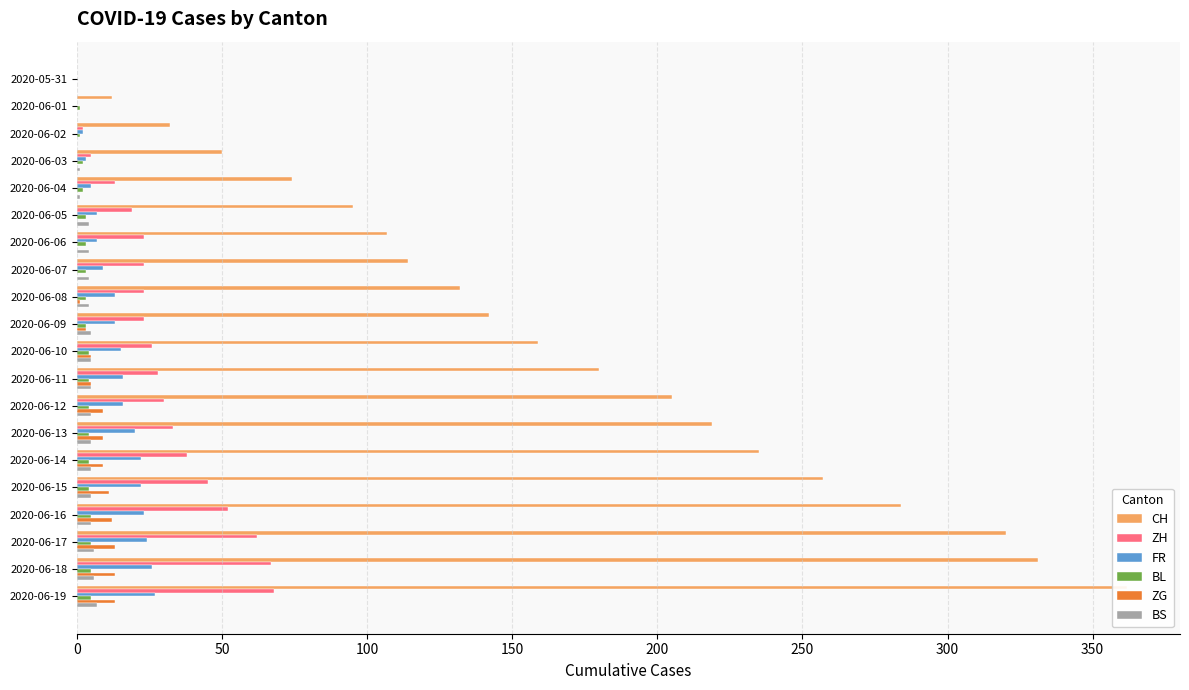

What is the approximate value of FR at 2020-06-19?

27